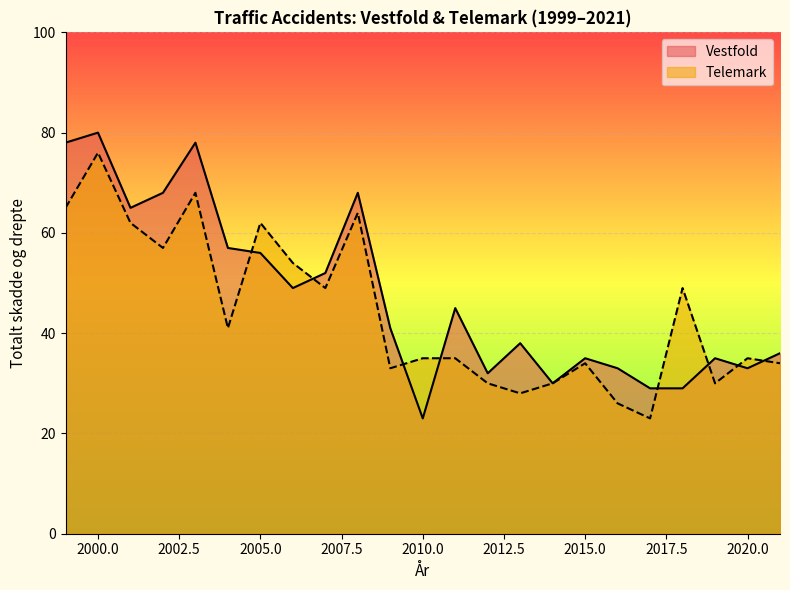

What is the spread (max minus min) of values at 2002?

11